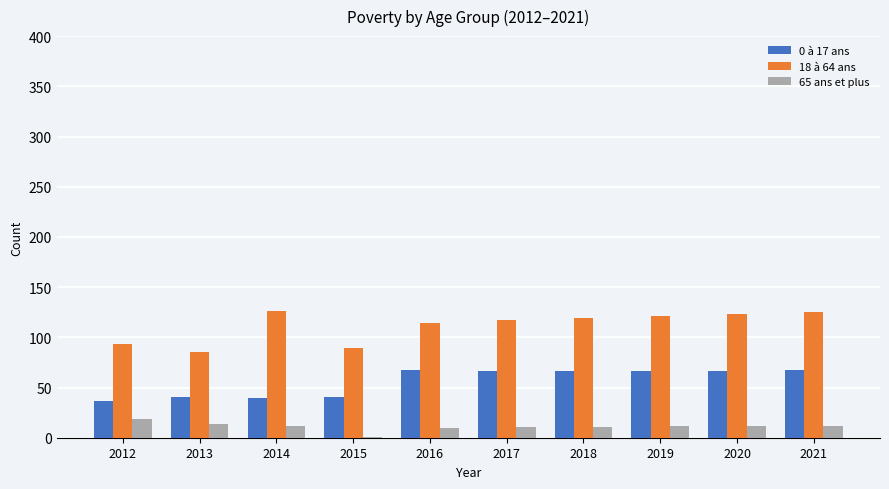

Which series has the largest total across all categories?

18 à 64 ans